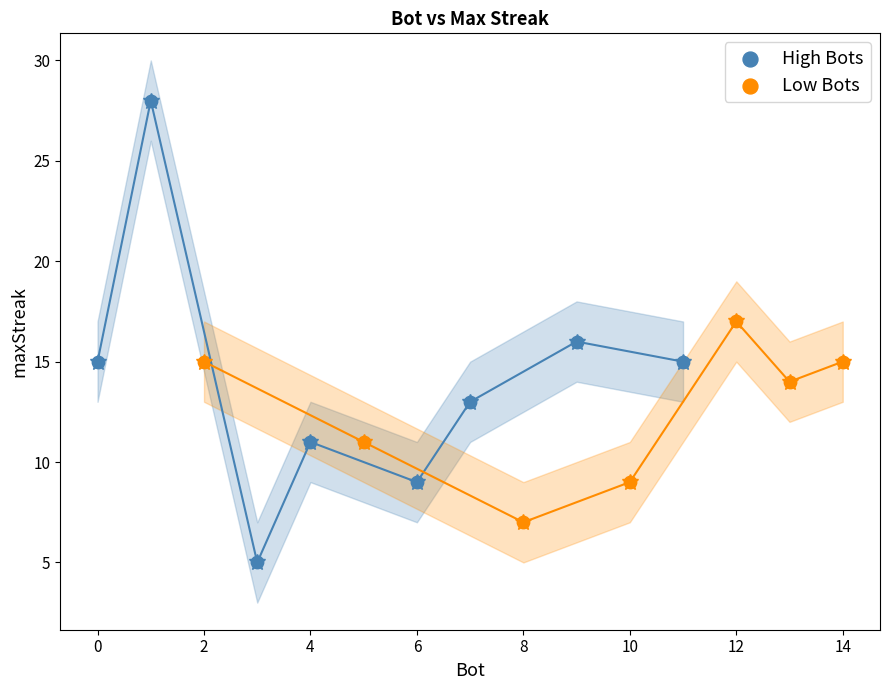

Which series has the largest Y range (max minus min)?

High Bots